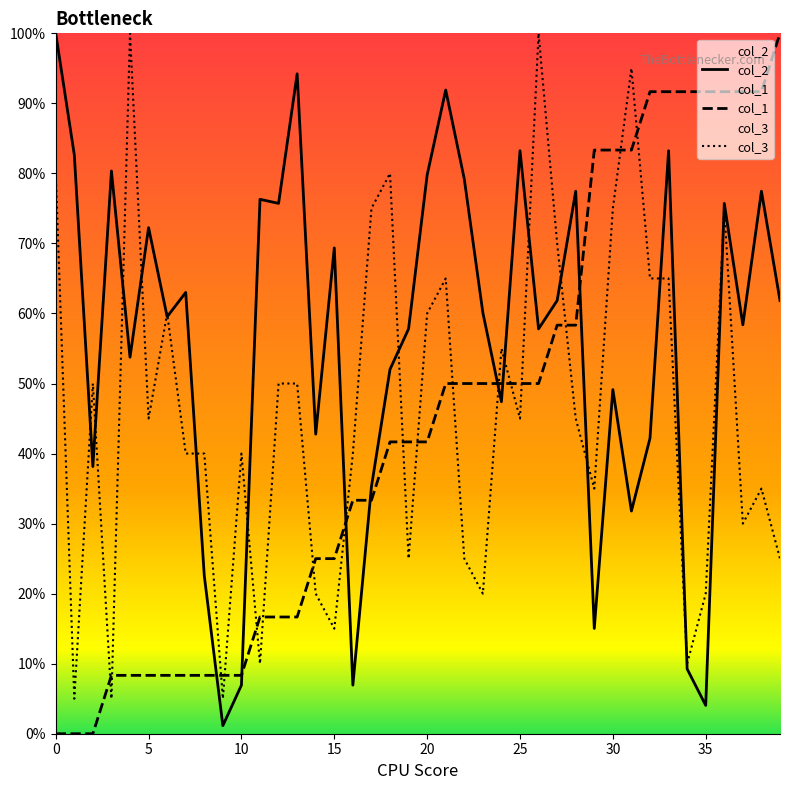

Which series has the largest range (max minus min)?

col_1